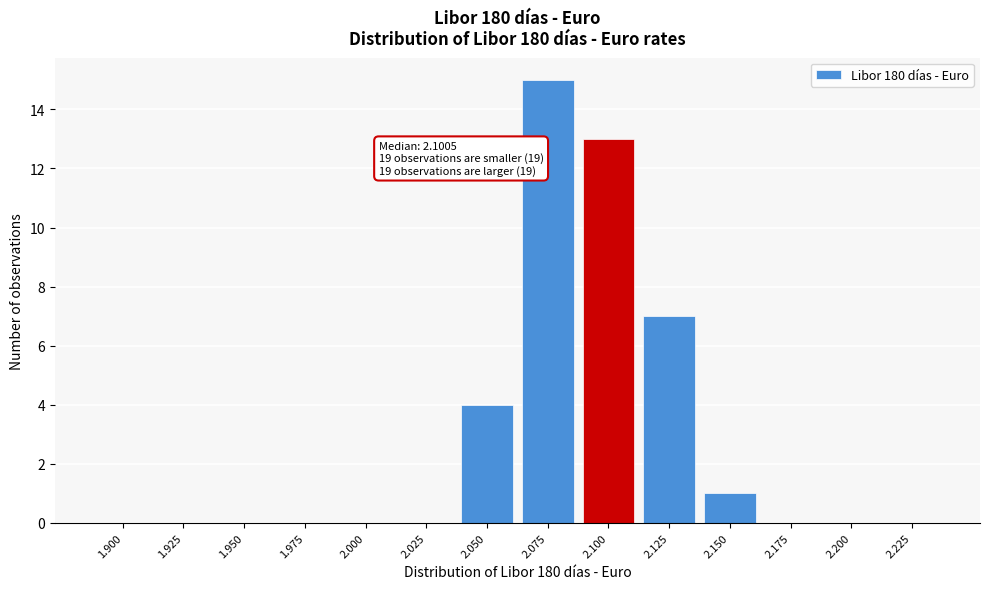

Reading left to right, extract all data points from this chart.

1.900=0	1.925=0	1.950=0	1.975=0	2.000=0	2.025=0	2.050=4	2.075=15	2.100=13	2.125=7	2.150=1	2.175=0	2.200=0	2.225=0